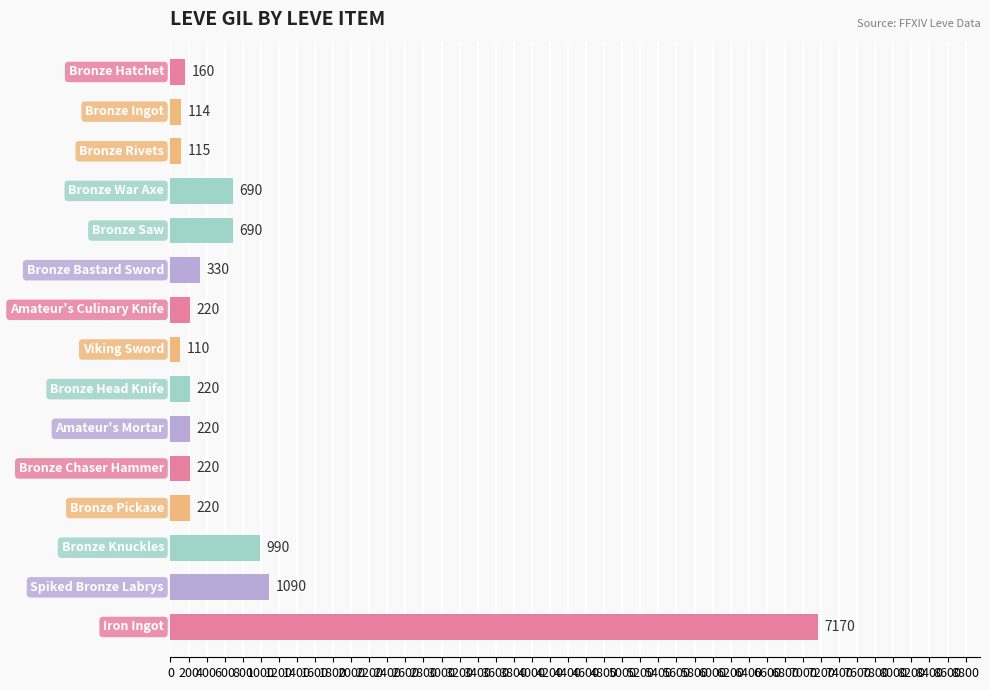

What is the greatest value displayed?

7170